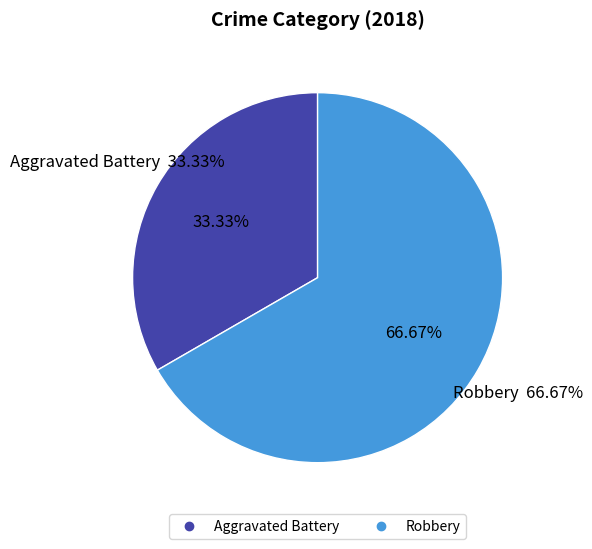

What is the total percentage of Aggravated Battery and Robbery?

100.0%